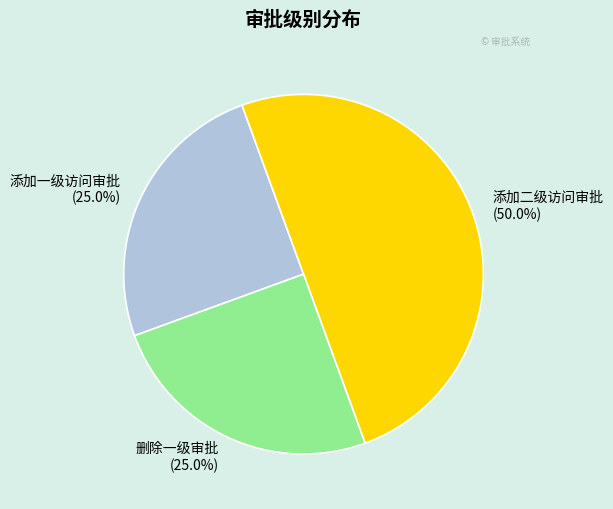

Which category has the biggest portion of the pie?

添加二级访问审批 (50.0%)